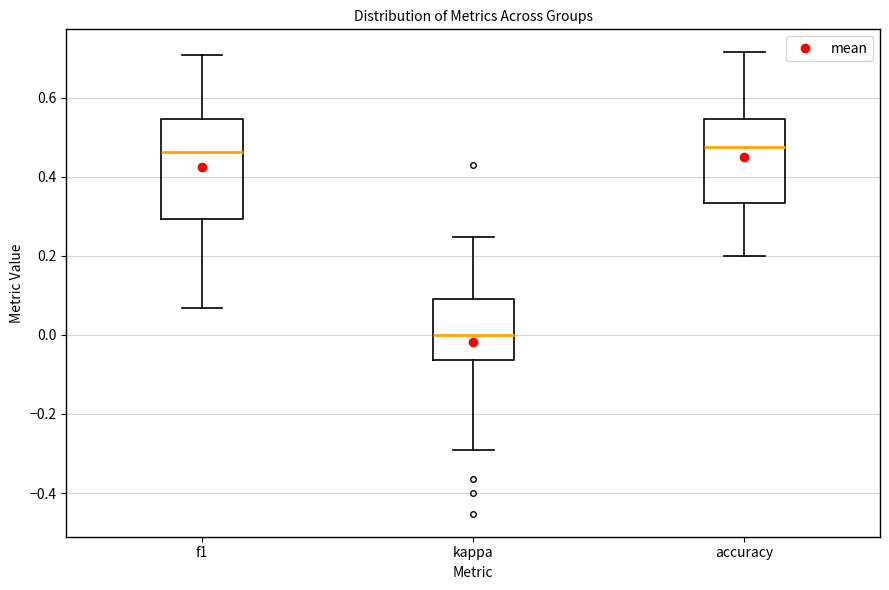

Which box is the tallest, from its lower edge to its upper edge?

f1